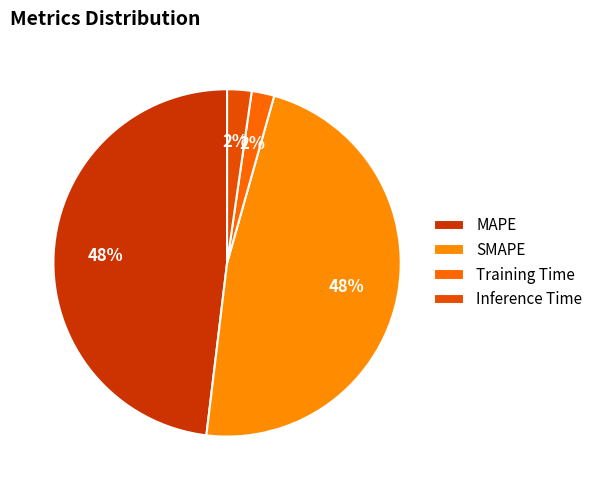

Does any single category account for the majority?

No